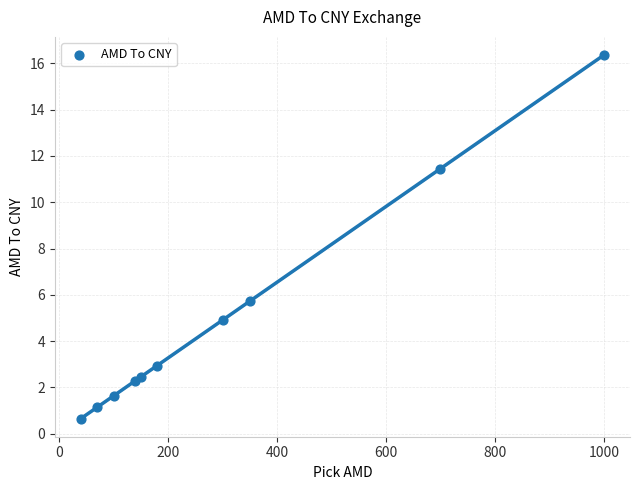

What Y value in the scatter plot is closest to 8?

5.7